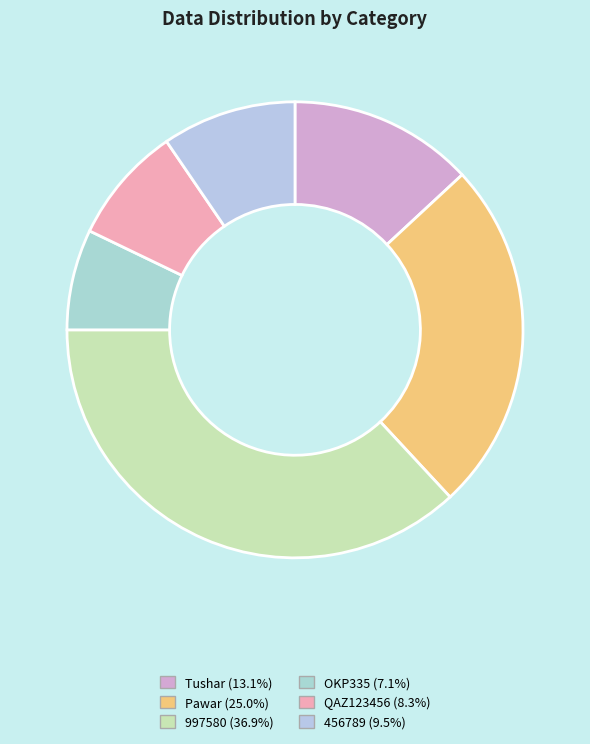

What is the smallest slice in the pie chart?

OKP335